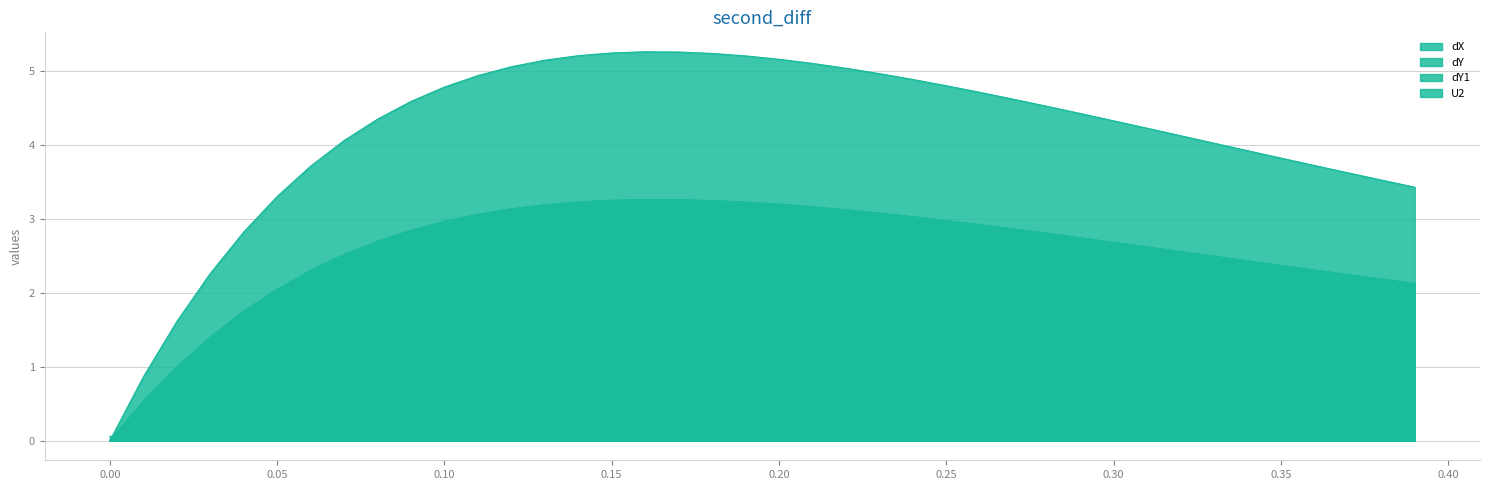

Rank the series at 0.02 from lowest to highest value.

U2, dY, dY1, dX